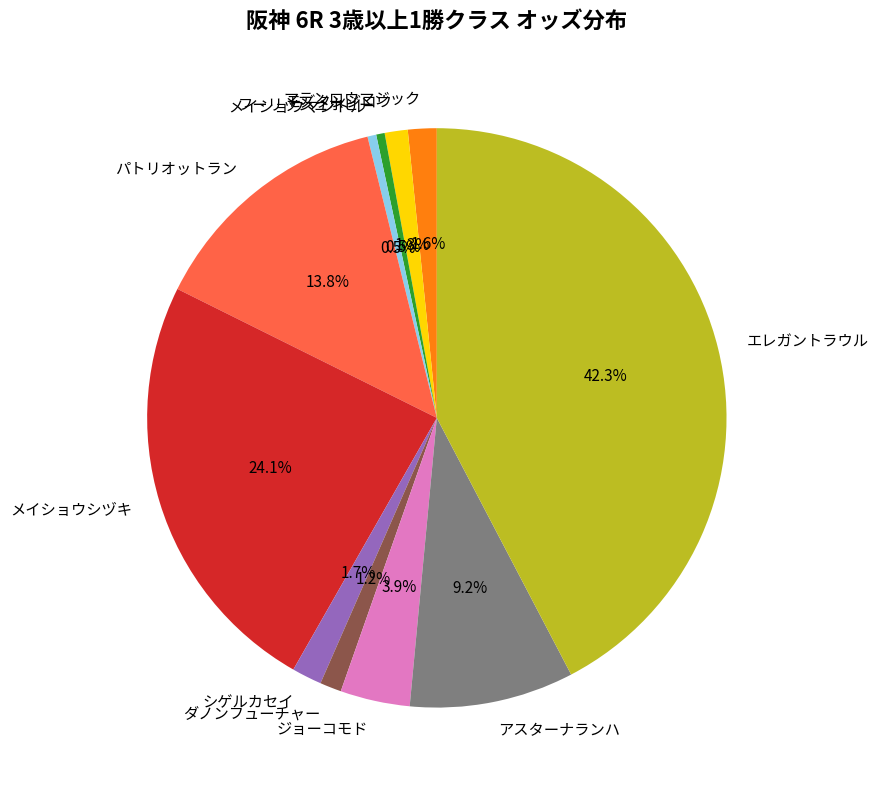

Does フーリッシュホビー account for over 50% of the chart?

No